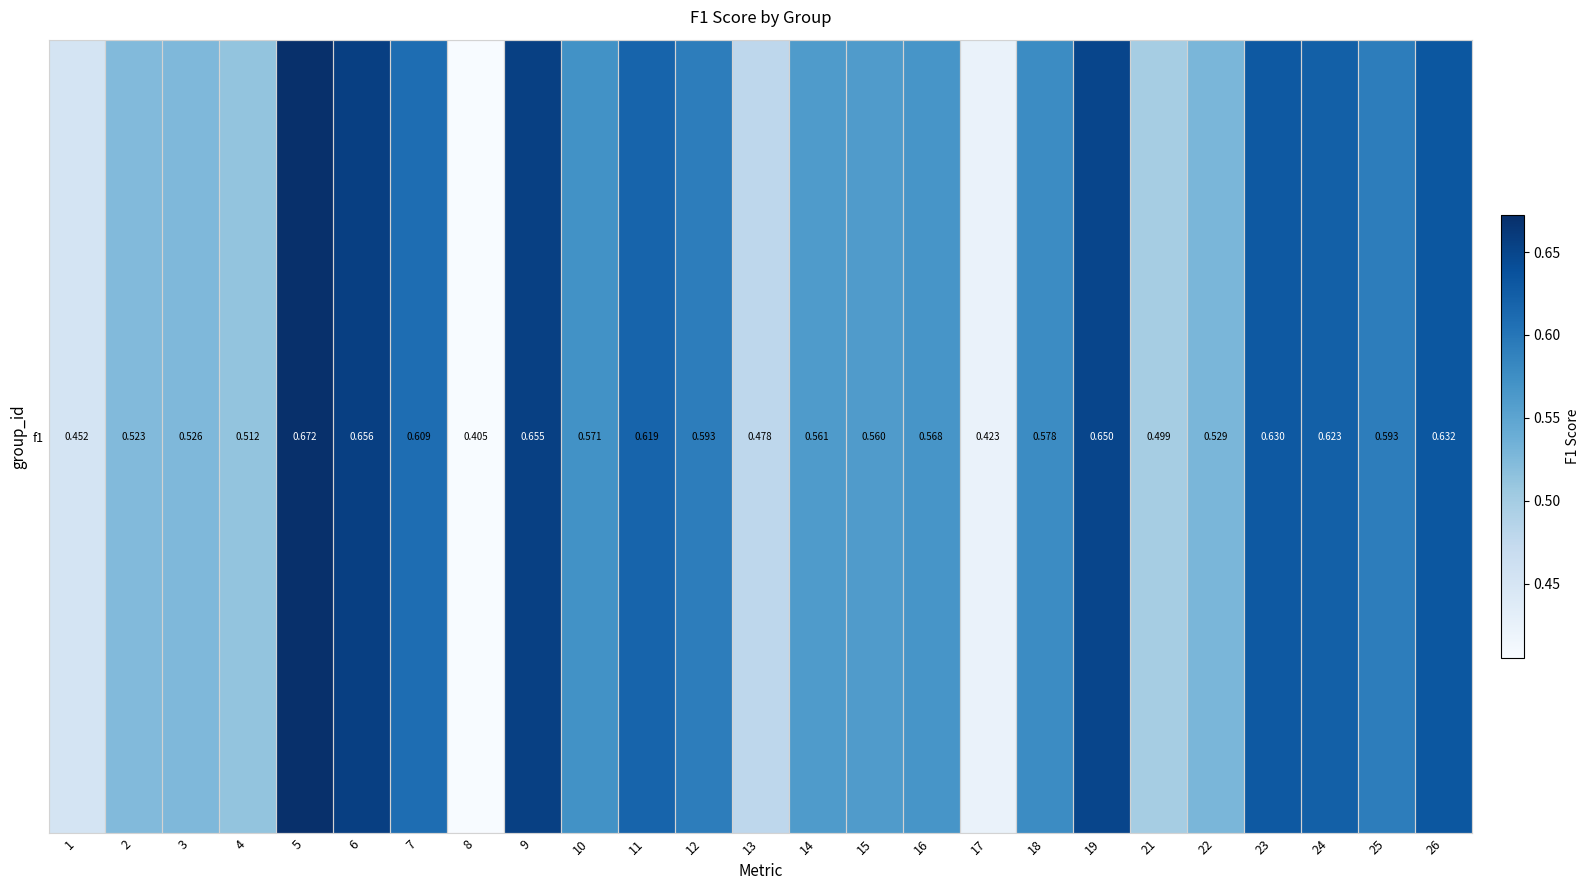

Count the values in the range 0 to 1.

25